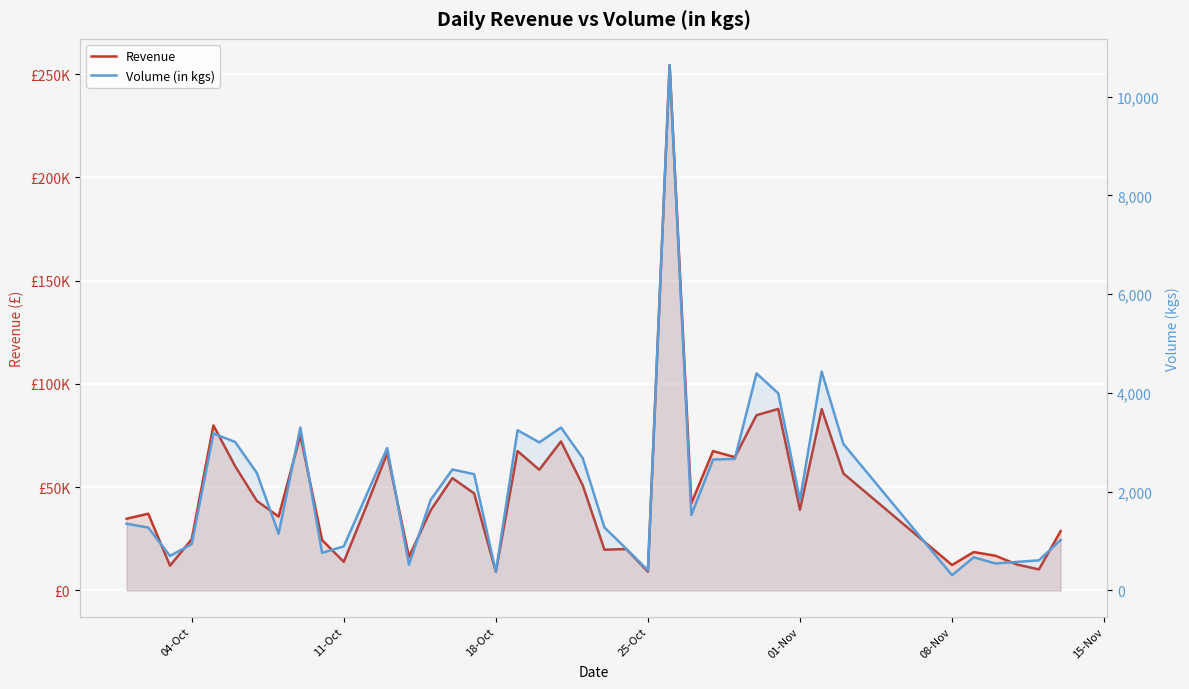

What is the difference between the second highest and second lowest values in the Volume (in kgs) series?

4054.0